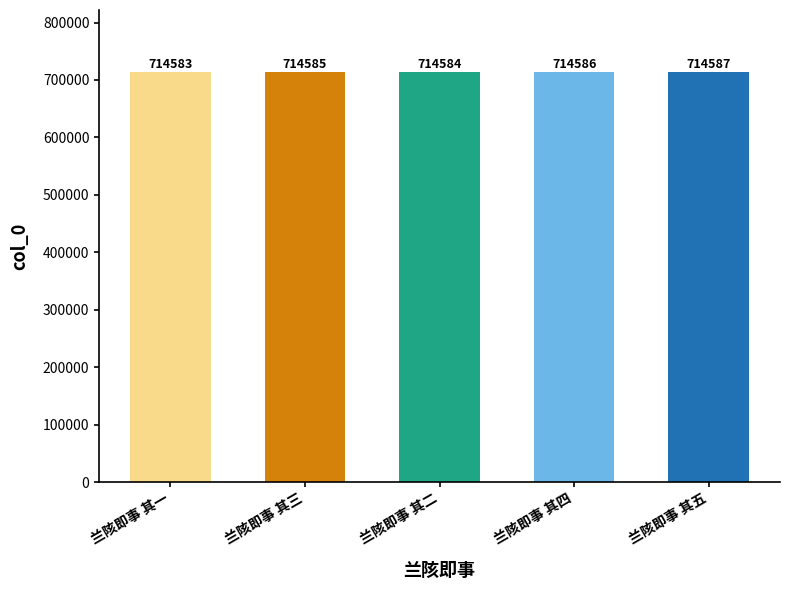

List the labels in order of value, smallest first.

兰陔即事 其一, 兰陔即事 其二, 兰陔即事 其三, 兰陔即事 其四, 兰陔即事 其五